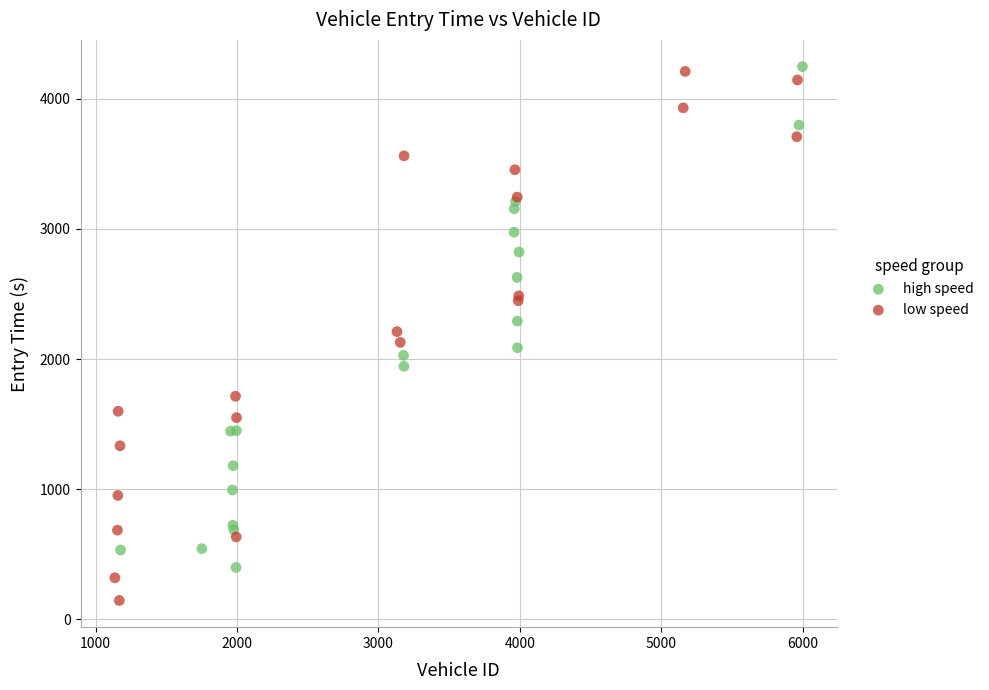

Which series reaches the maximum Y coordinate?

high speed